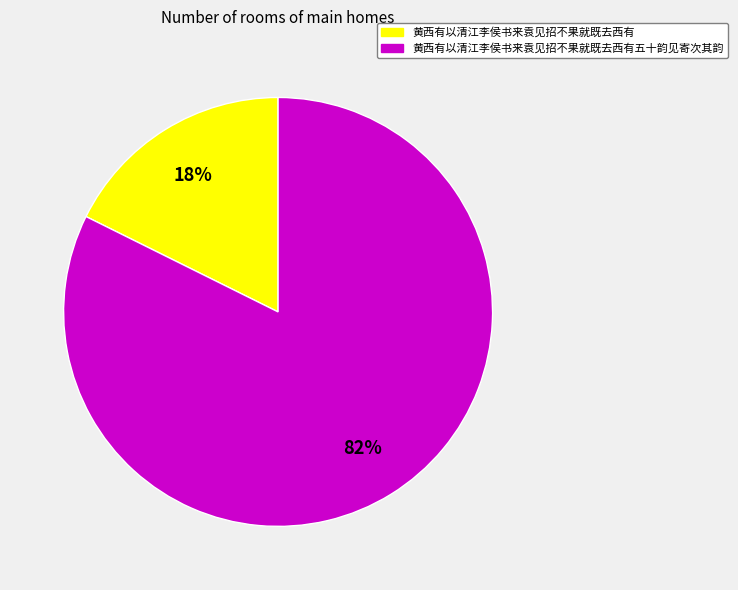

To the nearest percent, what is the average slice percentage?

50%